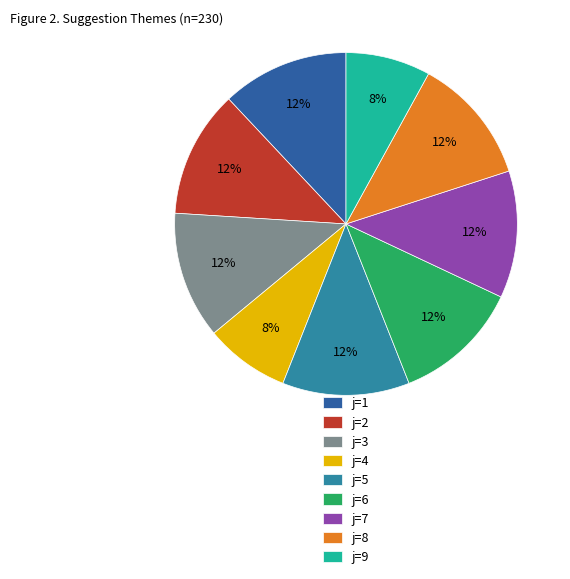

Is it true that j=5 is 12% of the pie?

True